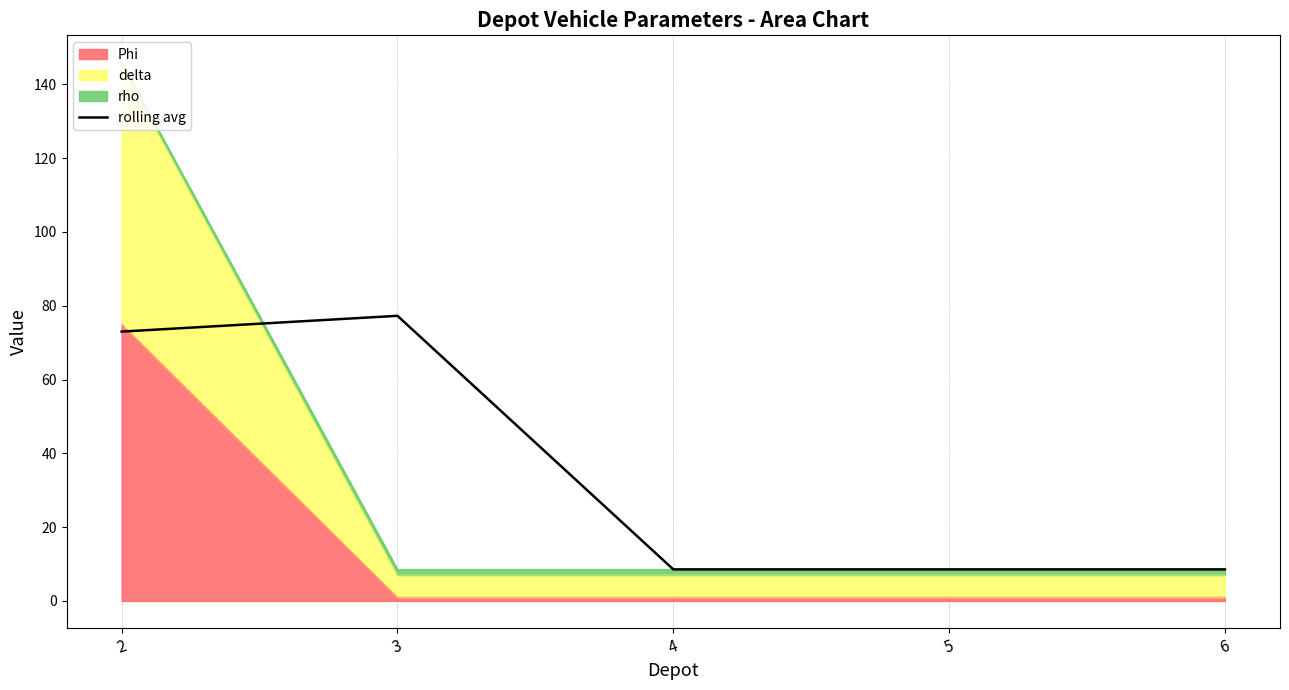

What is the difference between the maximum and minimum values?

68.7